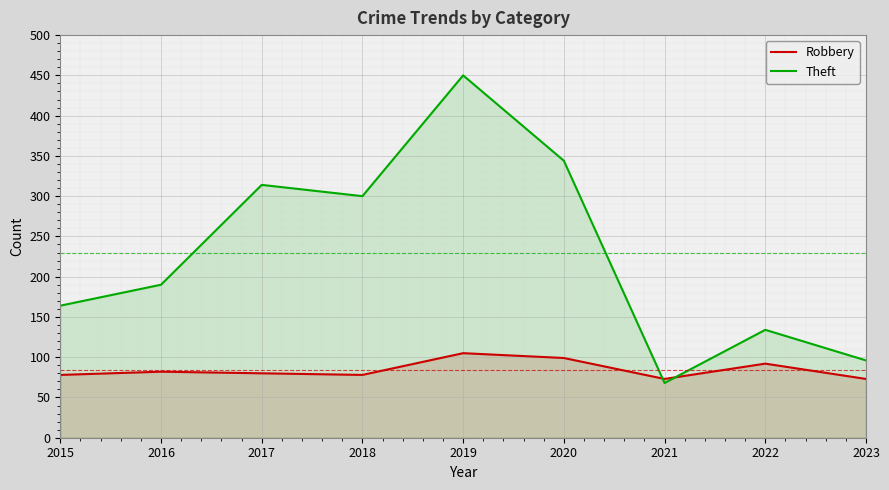

In Robbery, how many points are higher than both neighbors (excluding endpoints)?

3